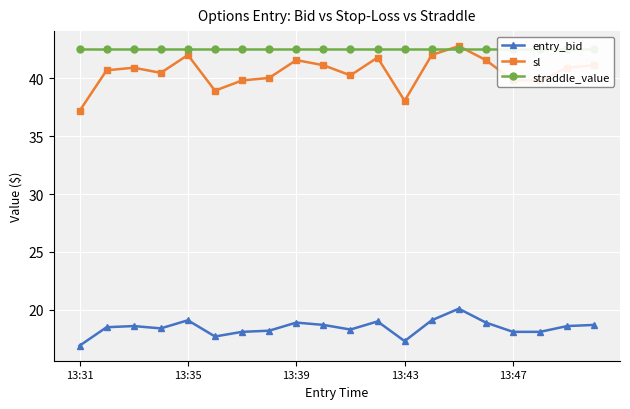

What are all the series names shown in the legend?

entry_bid, sl, straddle_value